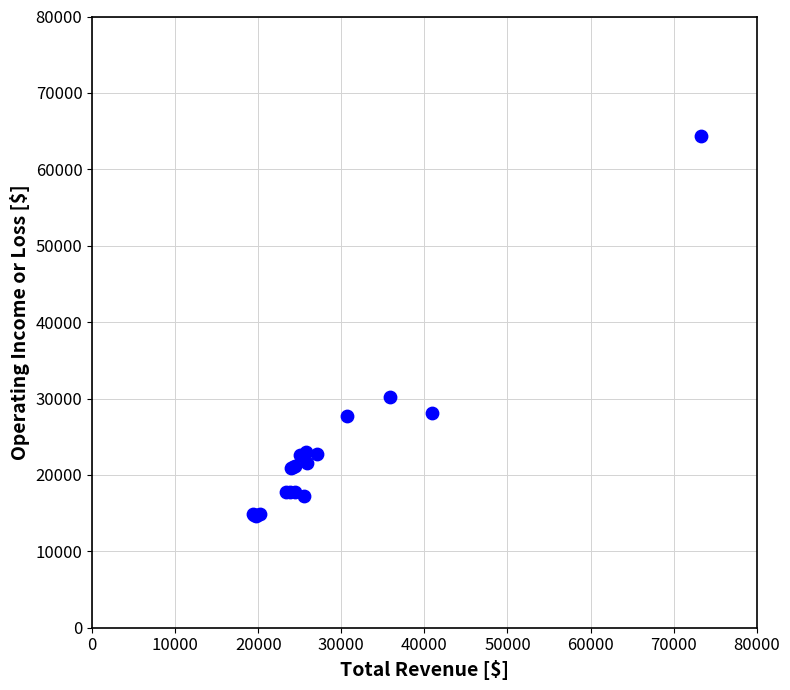

What Y value in the scatter plot is closest to 39450?

30200